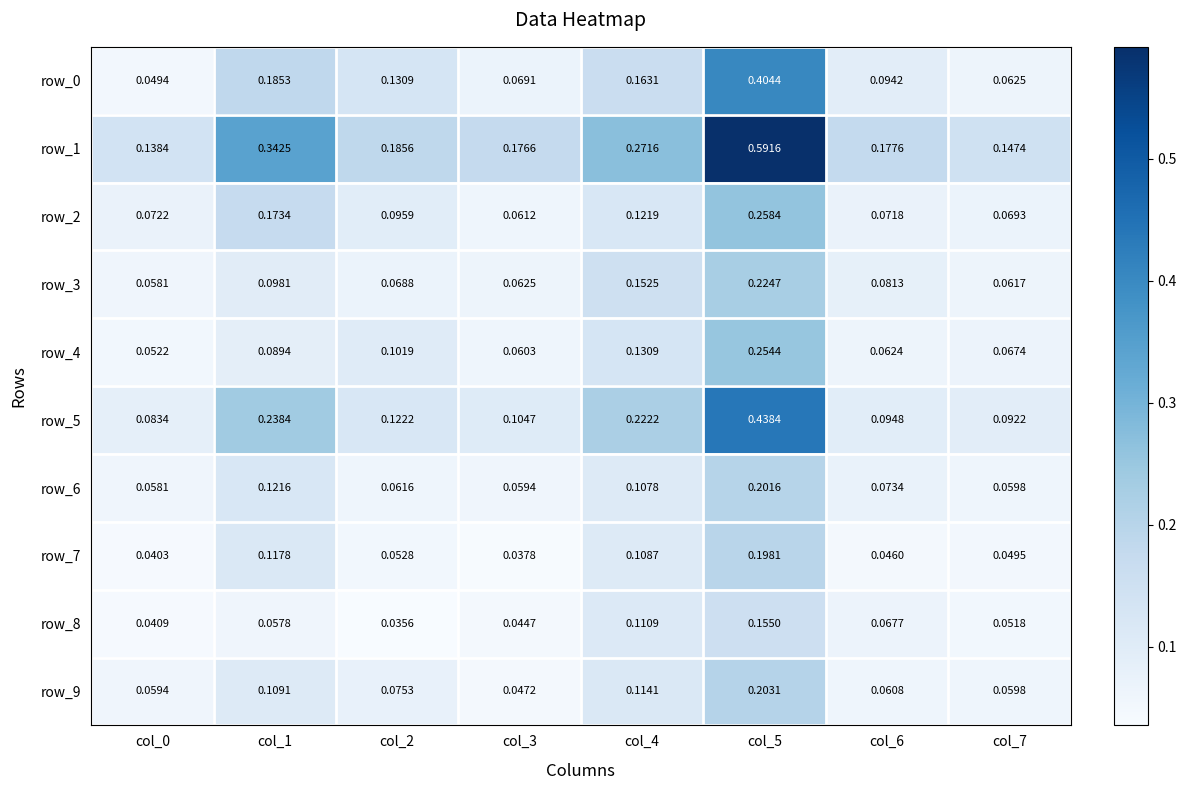

Is the value of row_3 at col_2 greater than the value of row_9 at col_6?

Yes